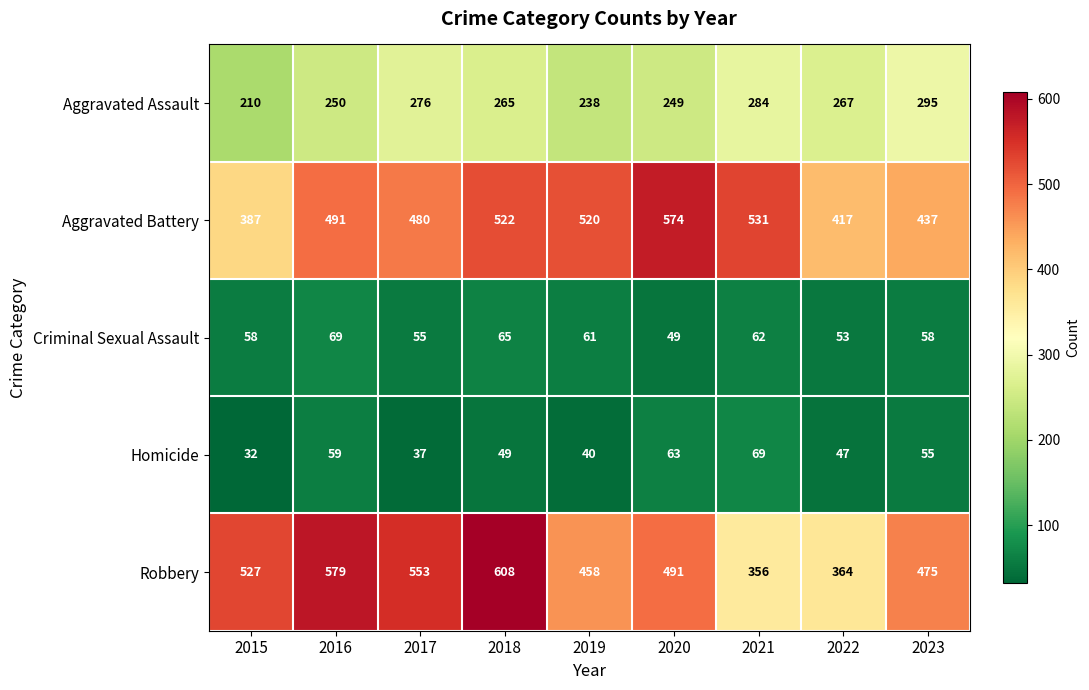

At which category is the sum across all series the highest?

2018